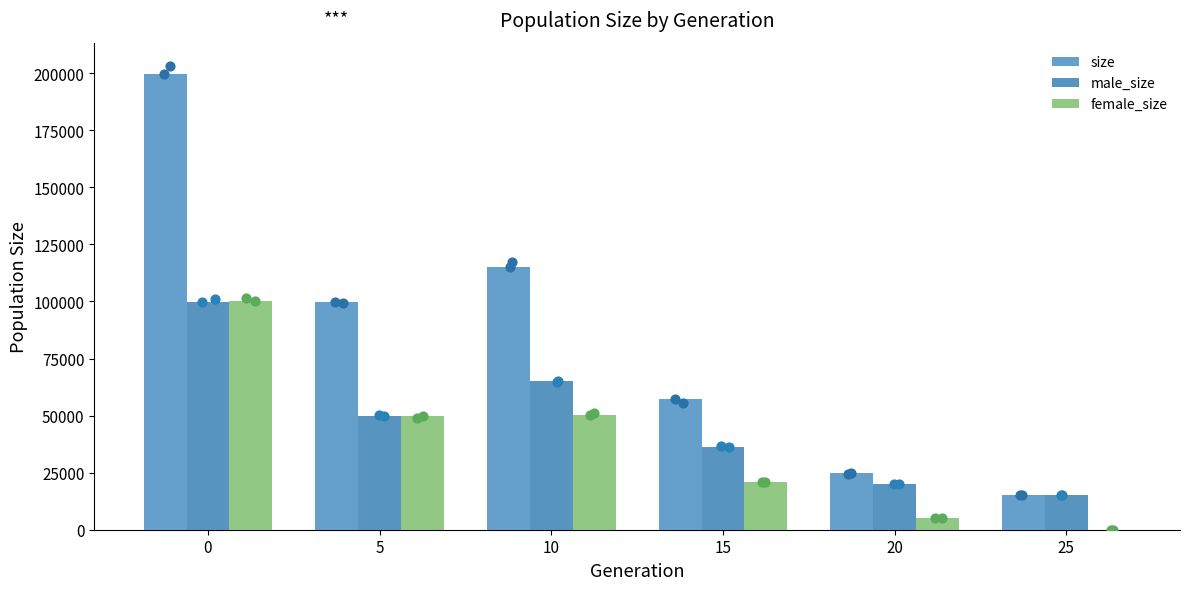

Which series reaches the maximum Y coordinate?

size